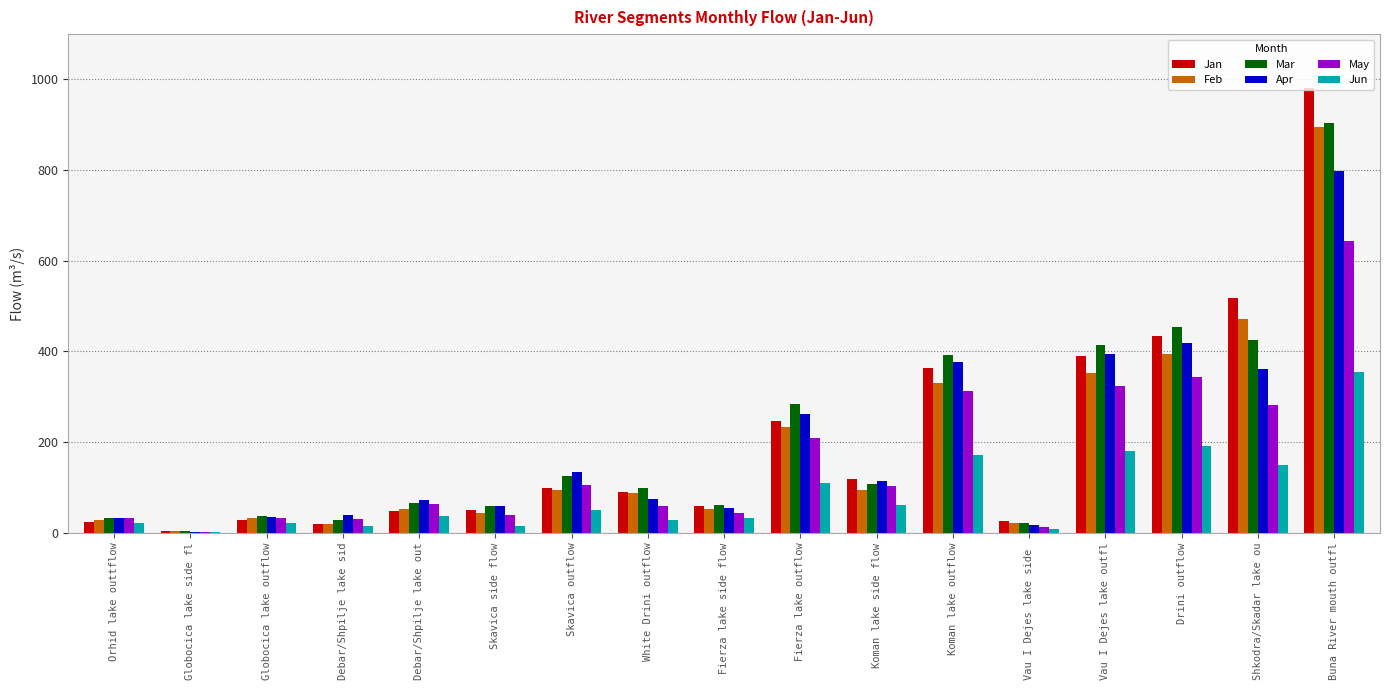

Is the value of Mar at Debar/Shpilje lake out greater than the value of Jan at Koman lake side flow?

No